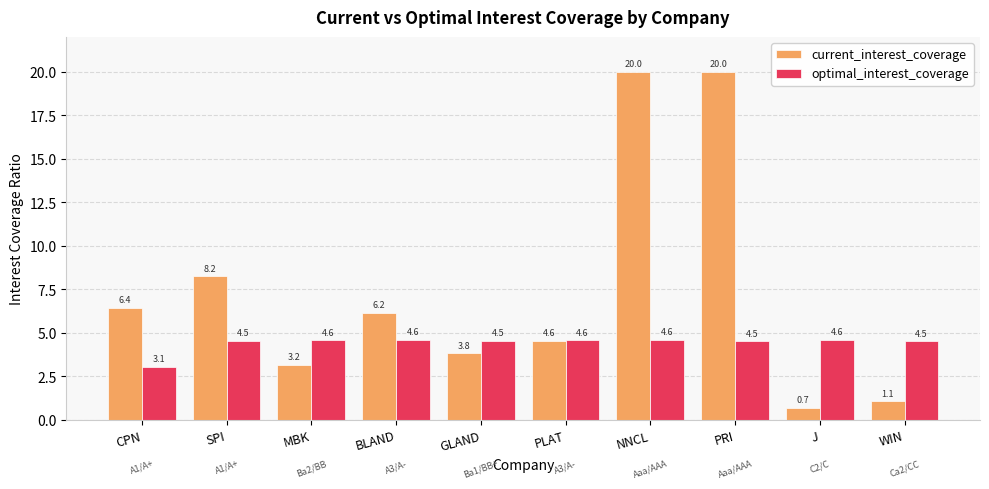

Which category has the lowest value across all series?

J